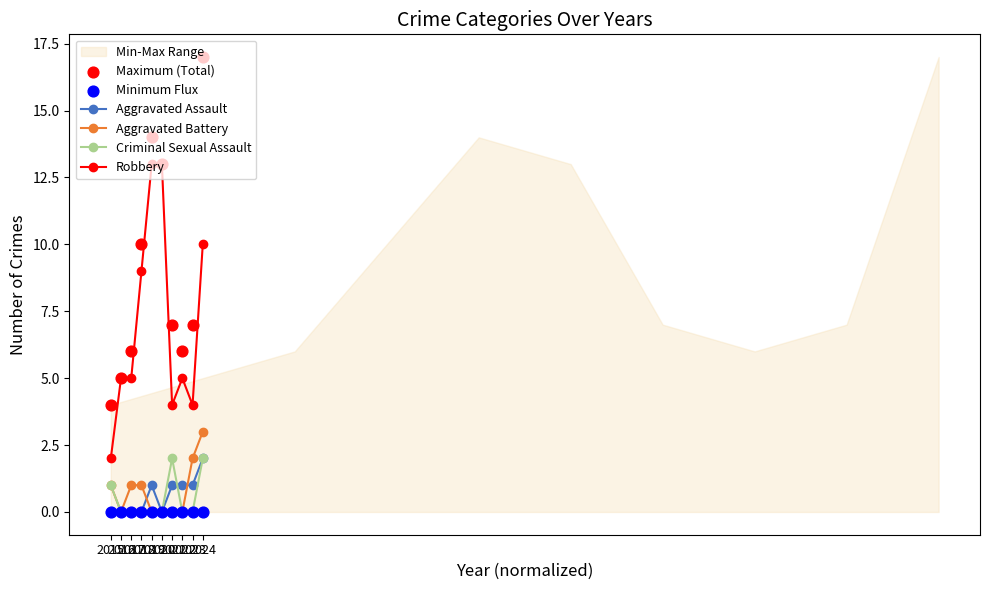

True or false: Criminal Sexual Assault has more than 0 points higher than both neighbors.

True